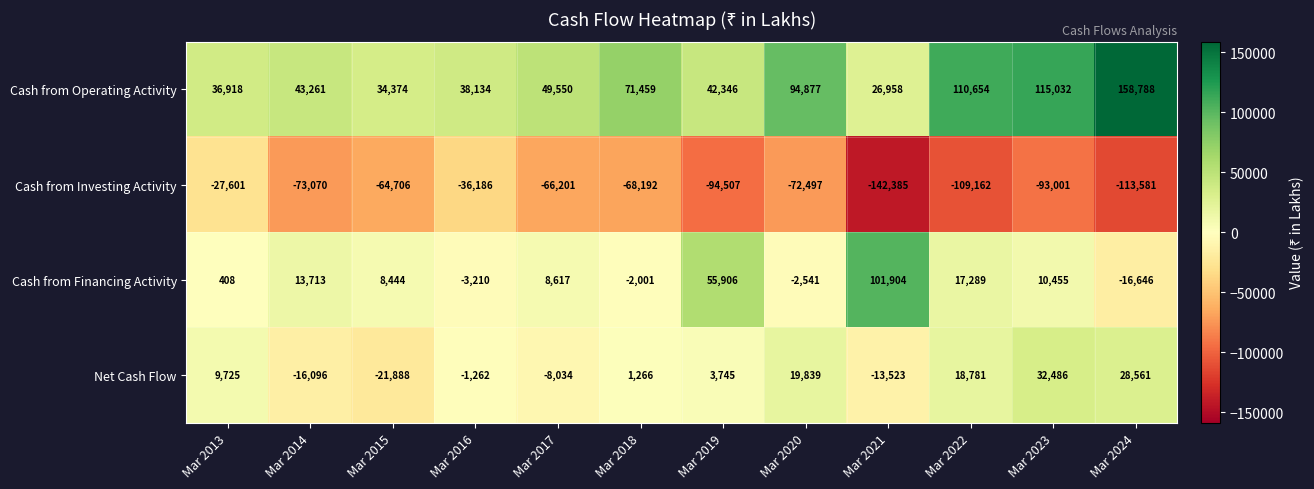

Is it true that Cash from Operating Activity equals 43261 at Mar 2014?

True